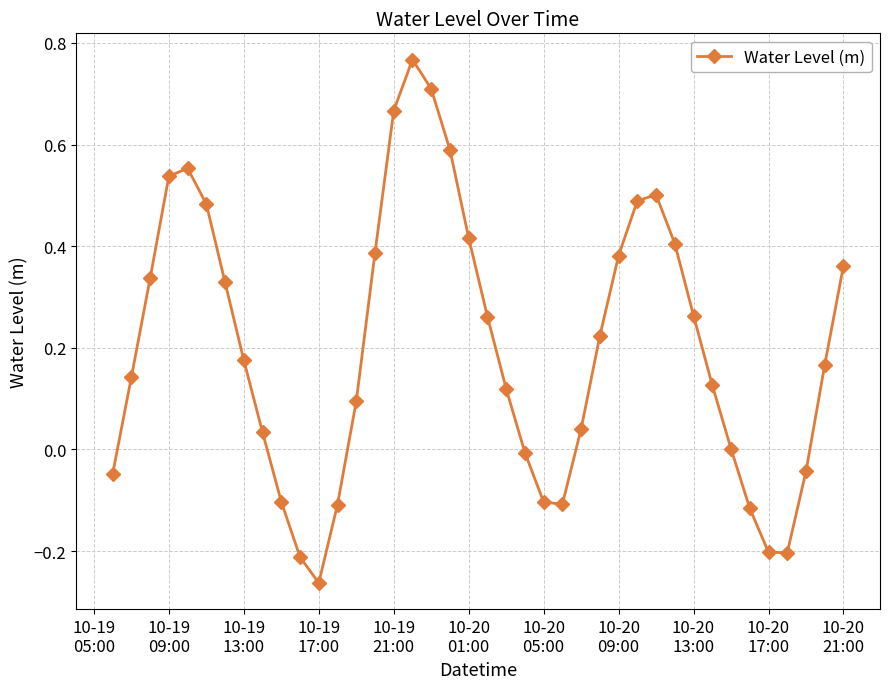

Does the chart have visible grid lines?

Yes